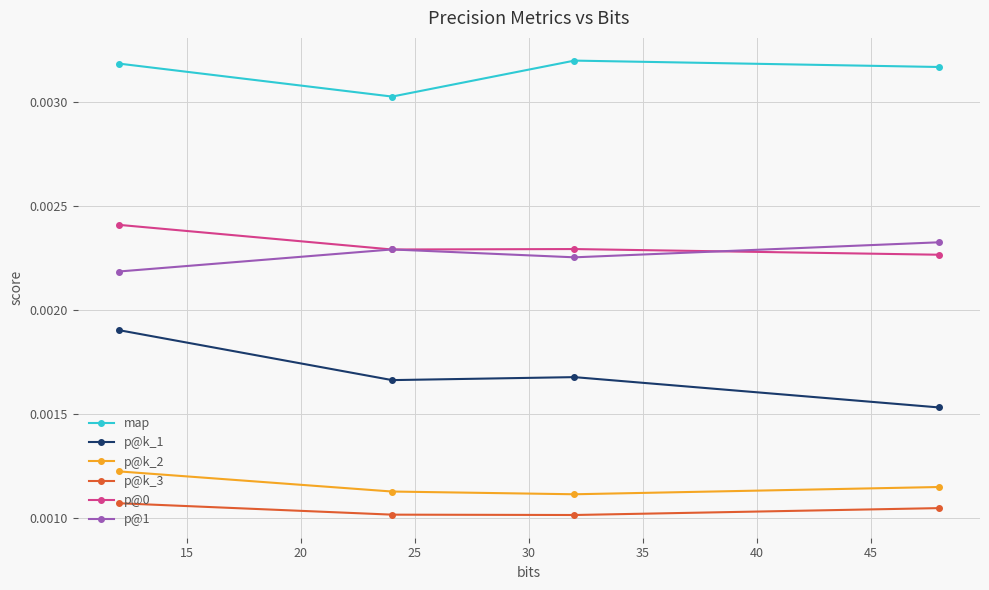

True or false: p@0 and p@1 intersect in this chart.

True